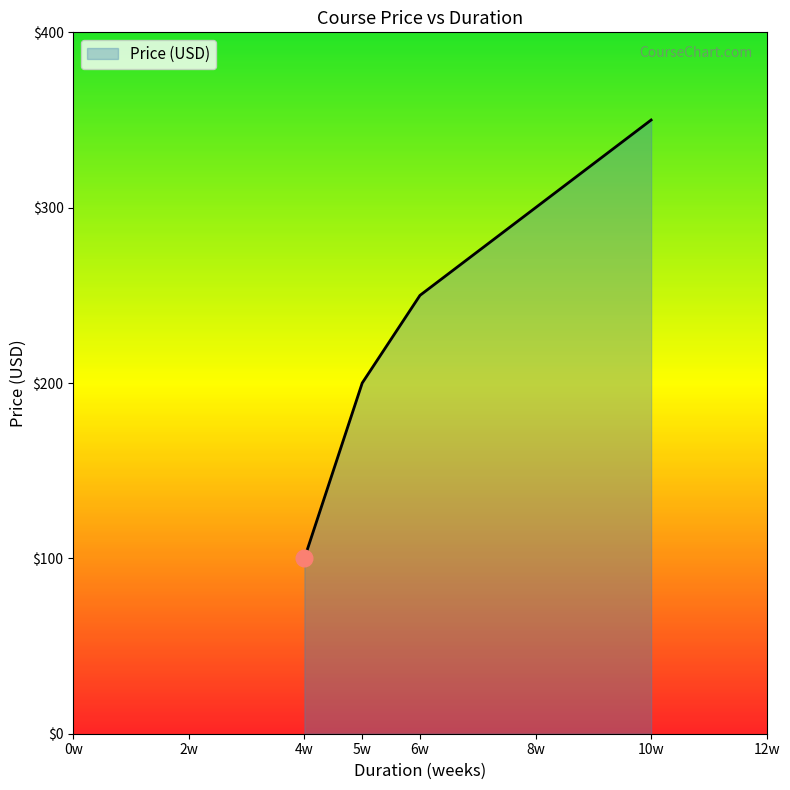

How many series are shown in this chart?

1